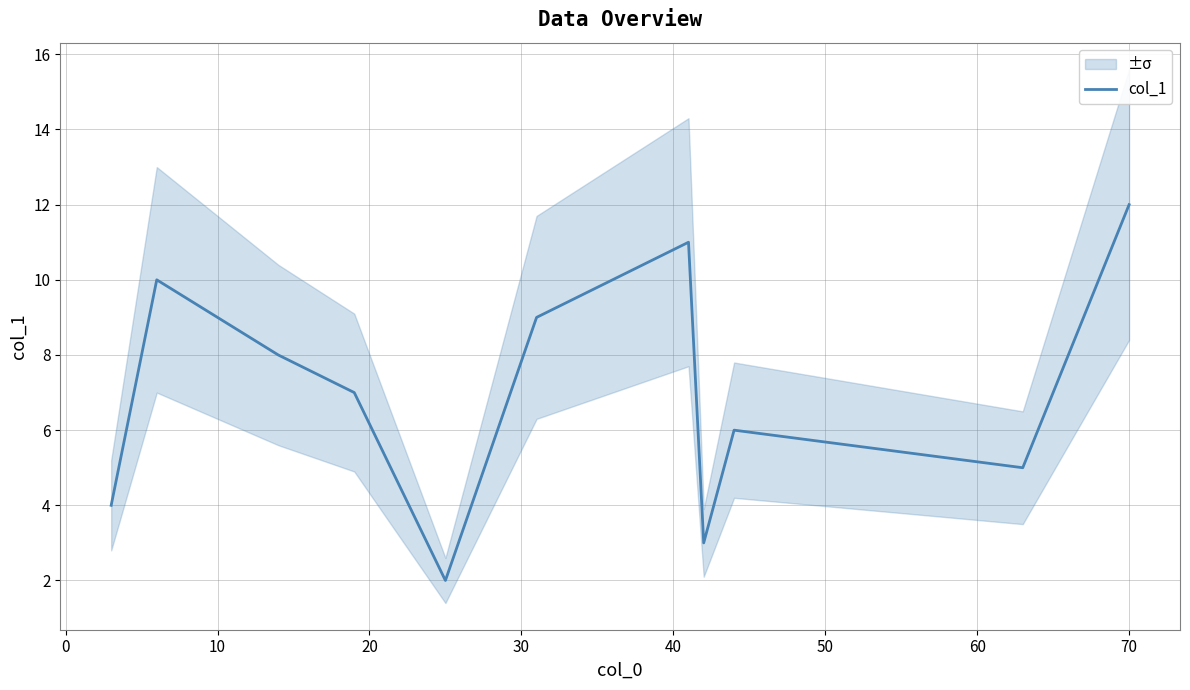

Reading left to right, what are all the values shown in this chart?

4.0	10.0	8.0	7.0	2.0	9.0	11.0	3.0	6.0	5.0	12.0